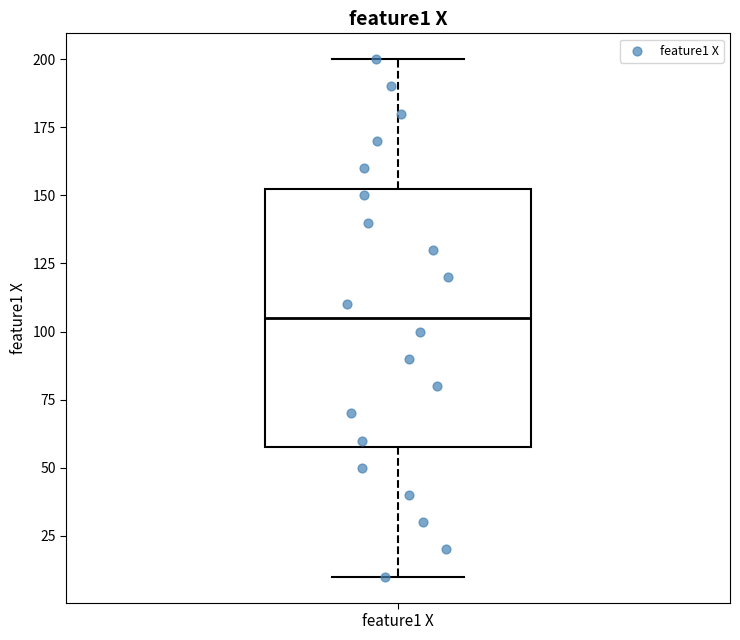

Read this box plot against the y-axis: the position of the median line, the range covered by the box, and the ends of both whiskers. The values are not printed on the chart, so give them approximately, as read against the axis.

median 105, box 60 to 155, whiskers 10 to 200